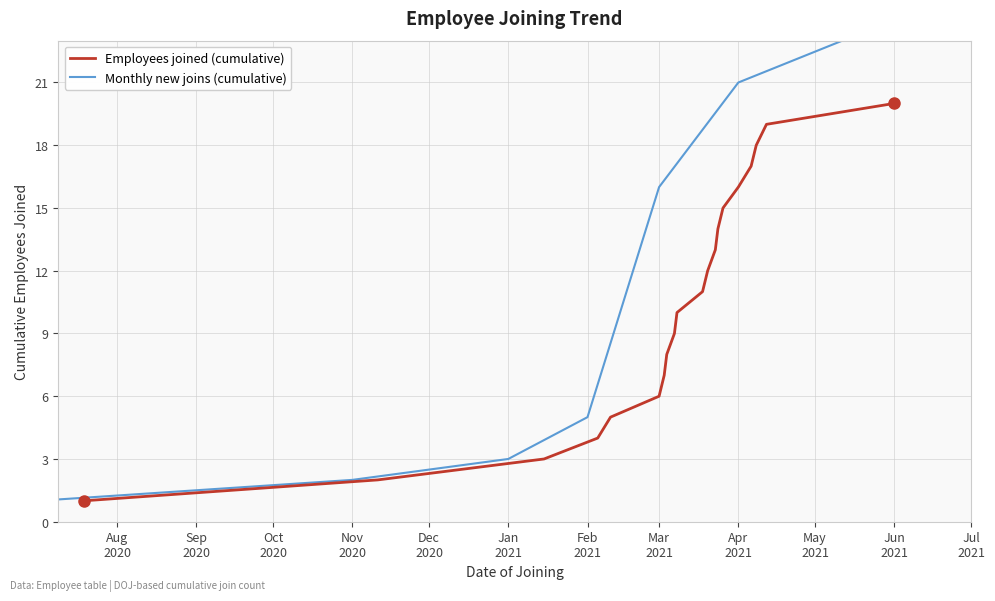

The chart shows a value of 17 at Jun
2021. True or false?

False